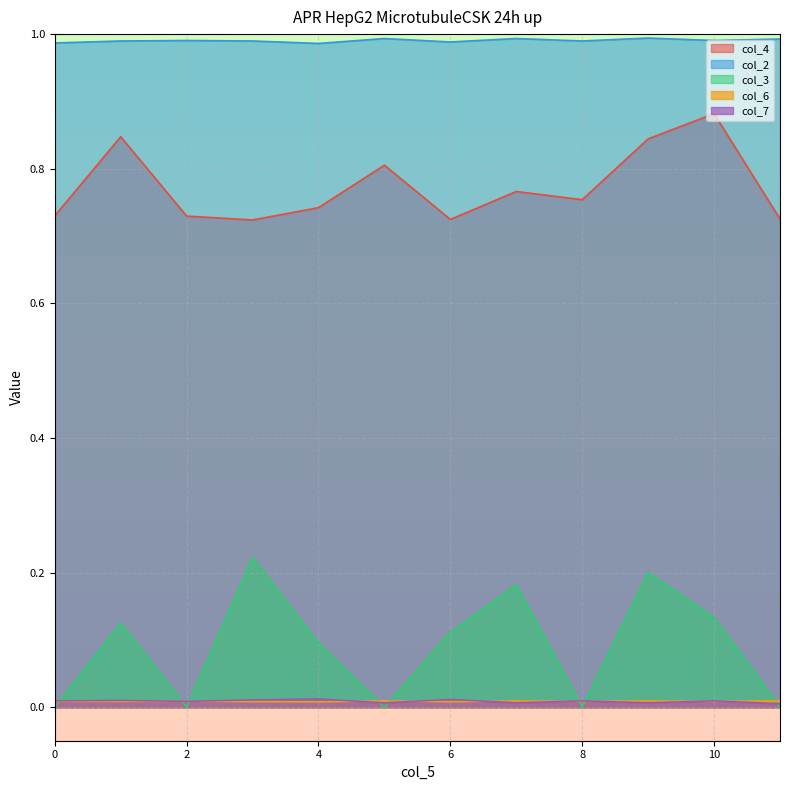

True or false: col_2 has a value of 1.5 at 10.

False